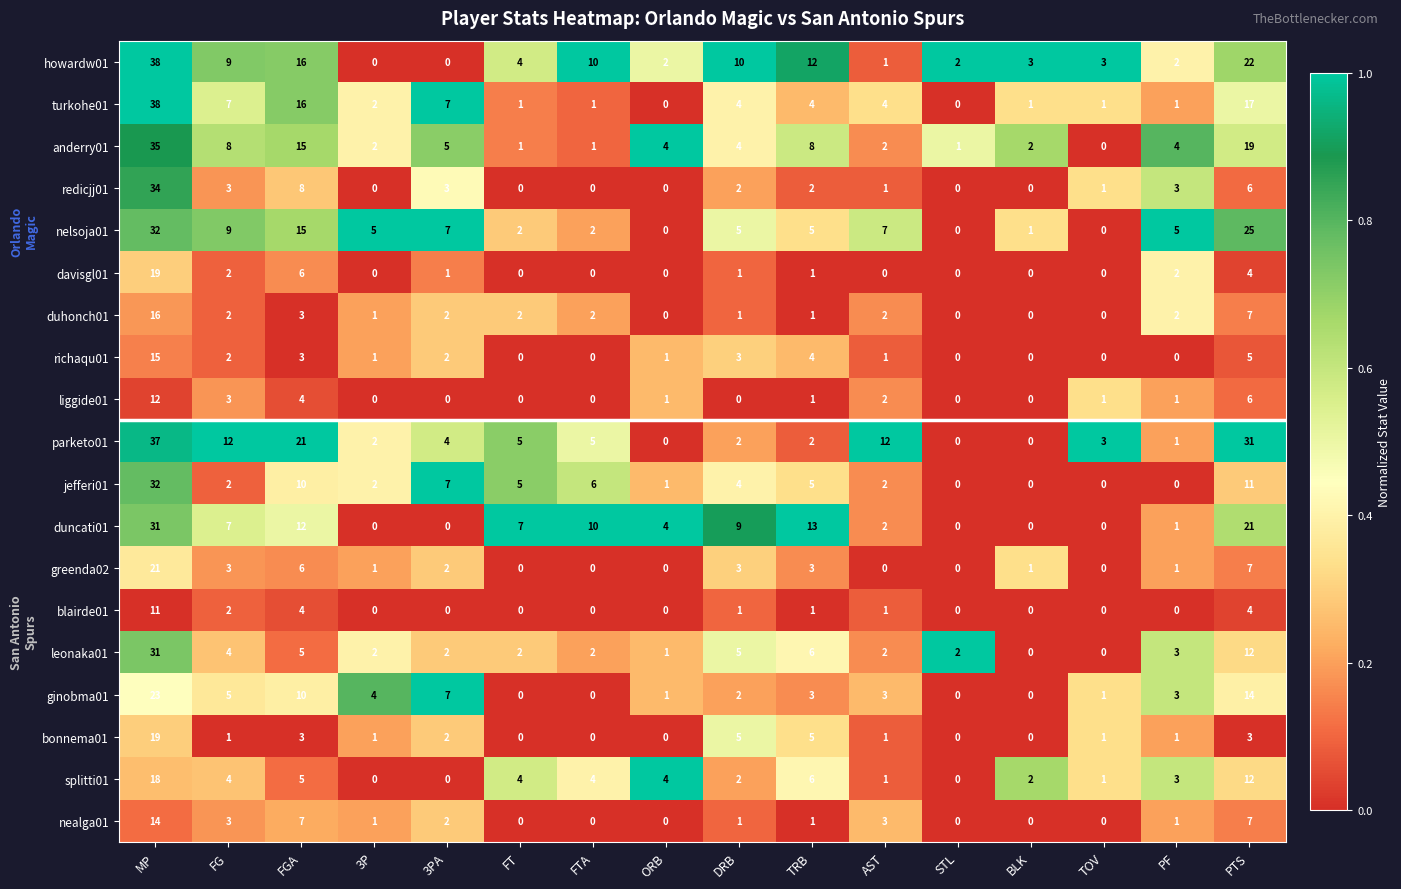

What value does the jefferi01 series have at DRB?

4